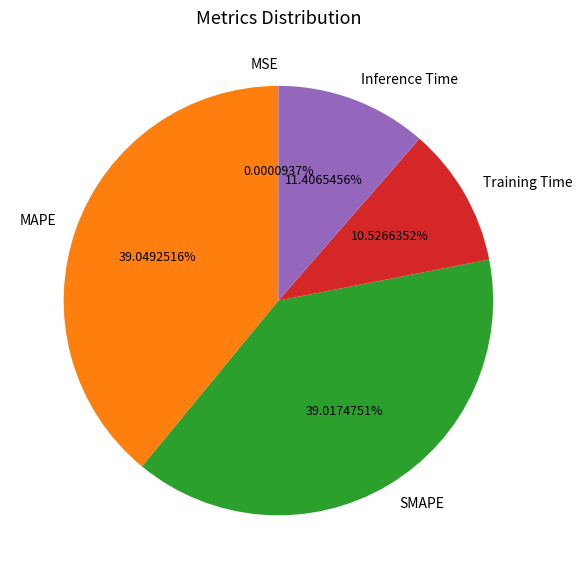

Is there a majority slice in this chart?

No